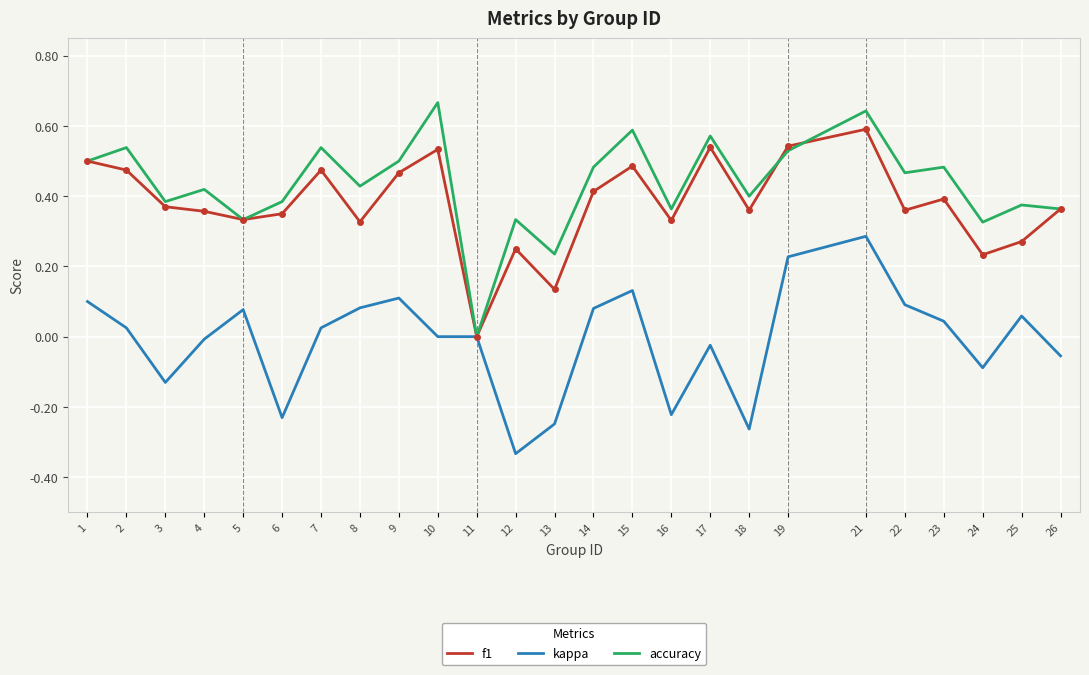

Which category has the lowest value across all series?

12